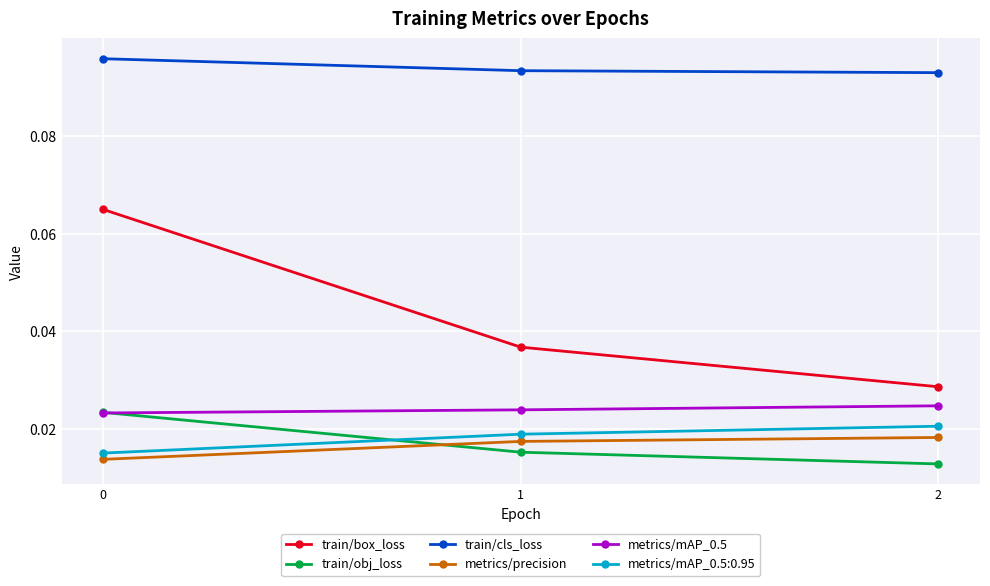

How many lines are shown in the chart?

6